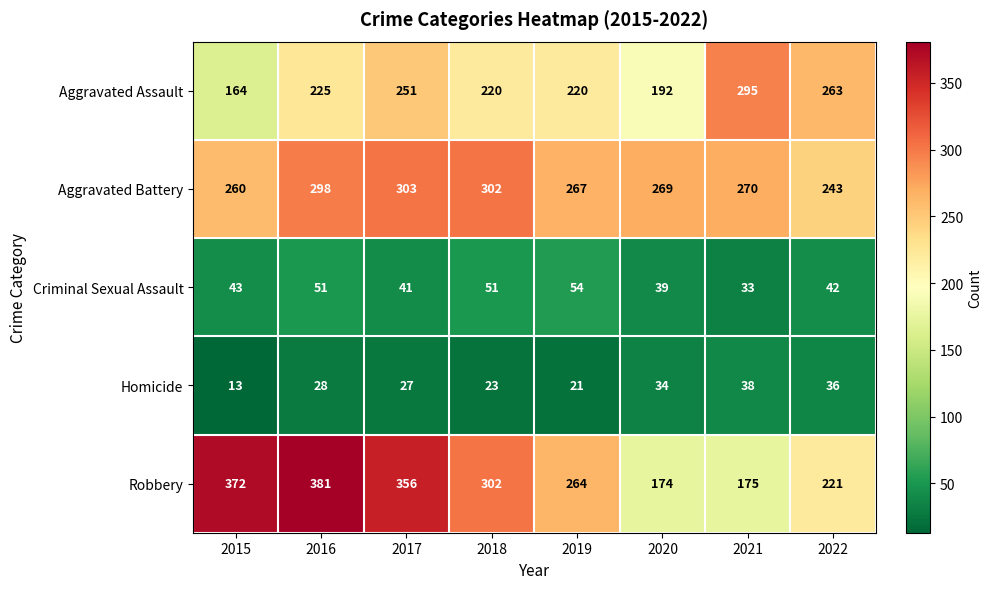

Which series has the largest total across all categories?

Robbery